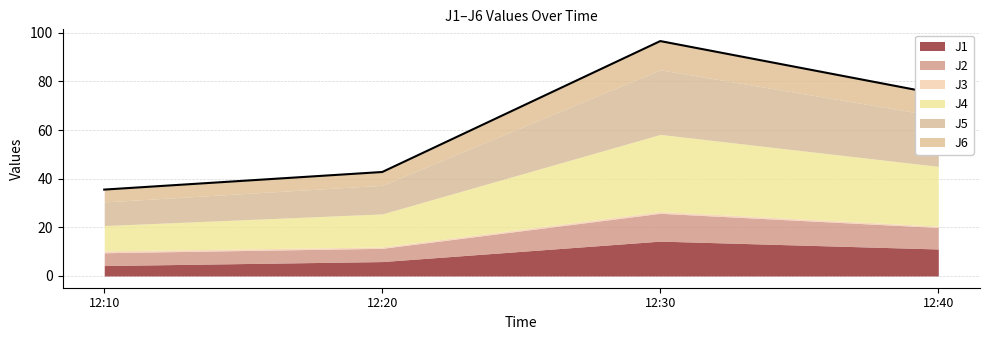

Reading left to right, list all the values displayed in this chart.

J1: 4.3	5.9	14.3	11.1
J2: 5.3	5.4	11.4	8.8
J3: 0.8	0.5	0.7	0.6
J4: 10.4	13.6	31.7	24.6
J5: 9.7	11.8	26.6	20.6
J6: 5.1	5.5	11.8	9.1